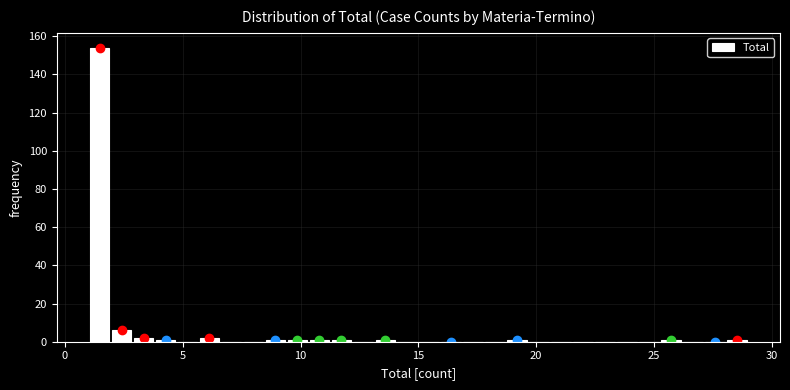

Read against the x-axis, roughly where is the centre of the tallest bar?

1.5